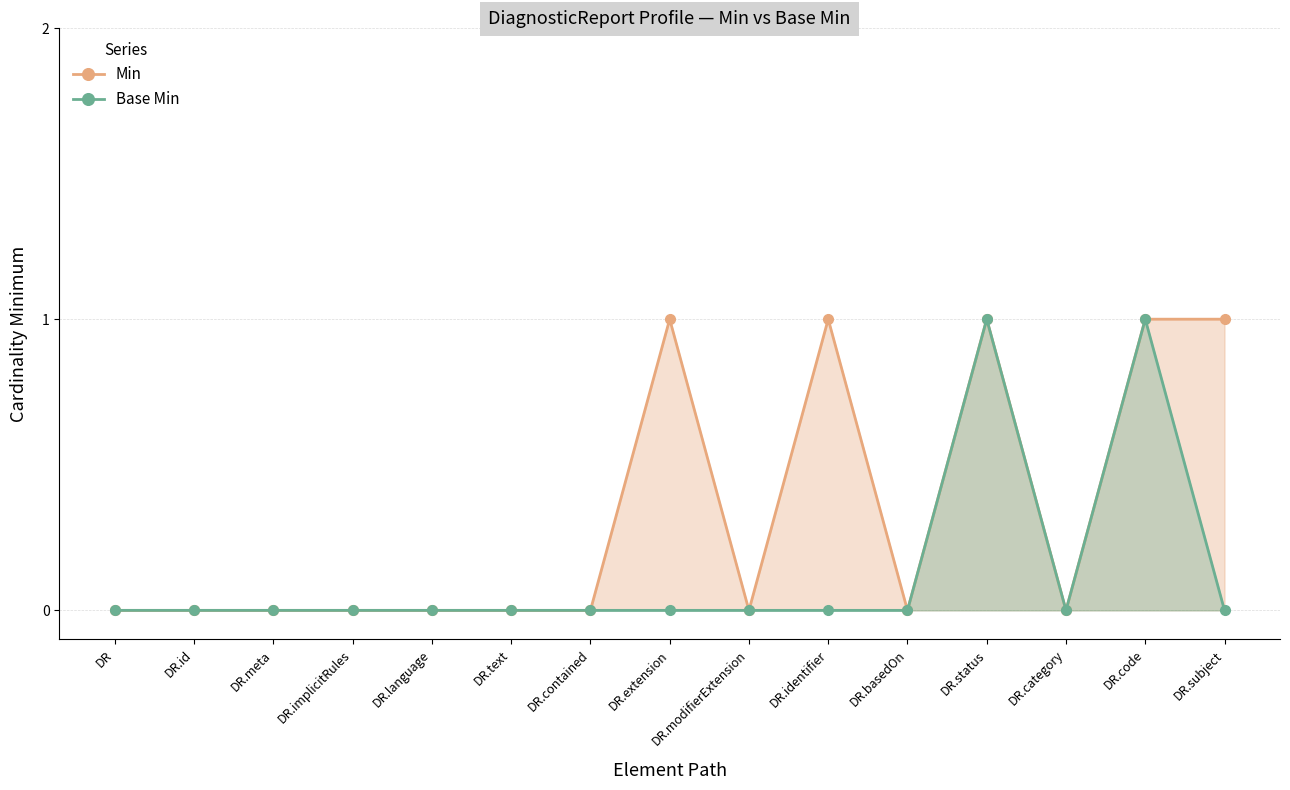

Where is the first local minimum for Base Min?

DR.category